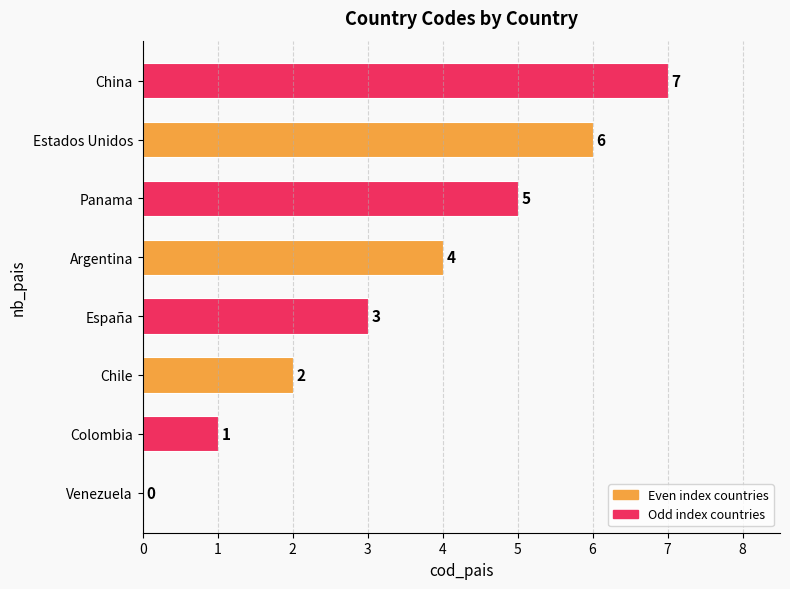

Is it true that the value at Estados Unidos is 6?

True